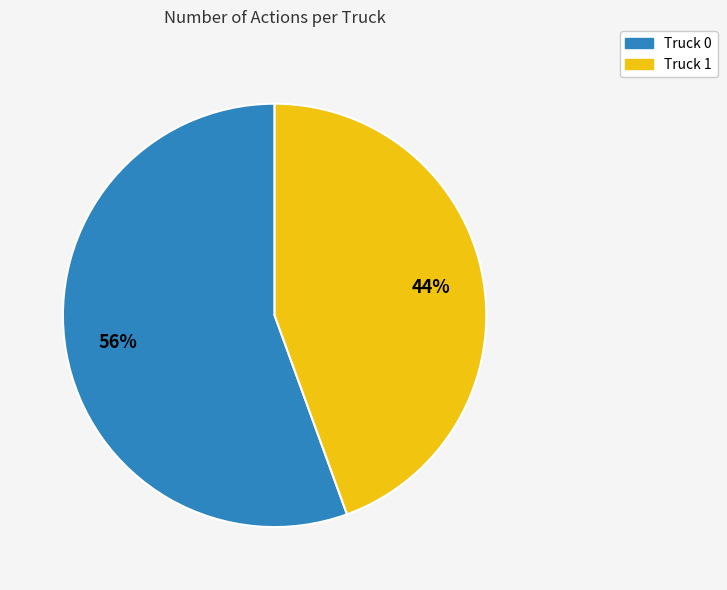

To the nearest percent, what is the average slice percentage?

50%